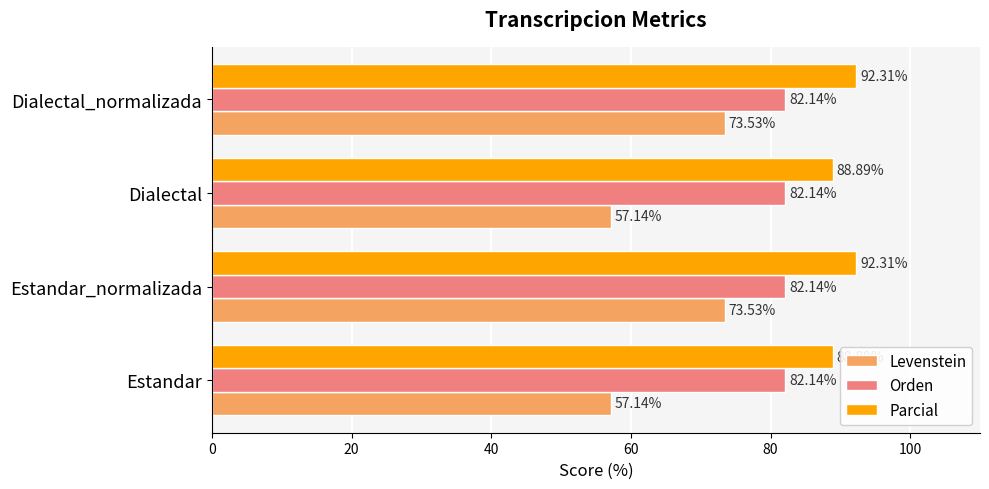

Which series has the widest spread of values?

Levenstein